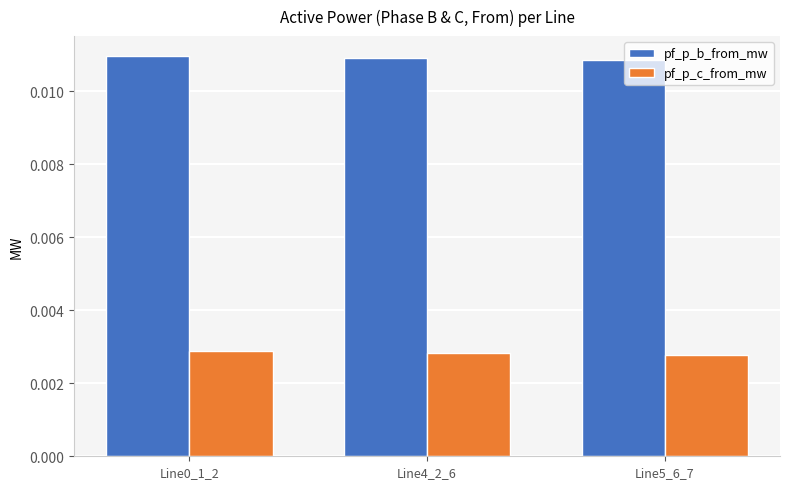

What is the label of the 2nd bar from the right?

Line4_2_6